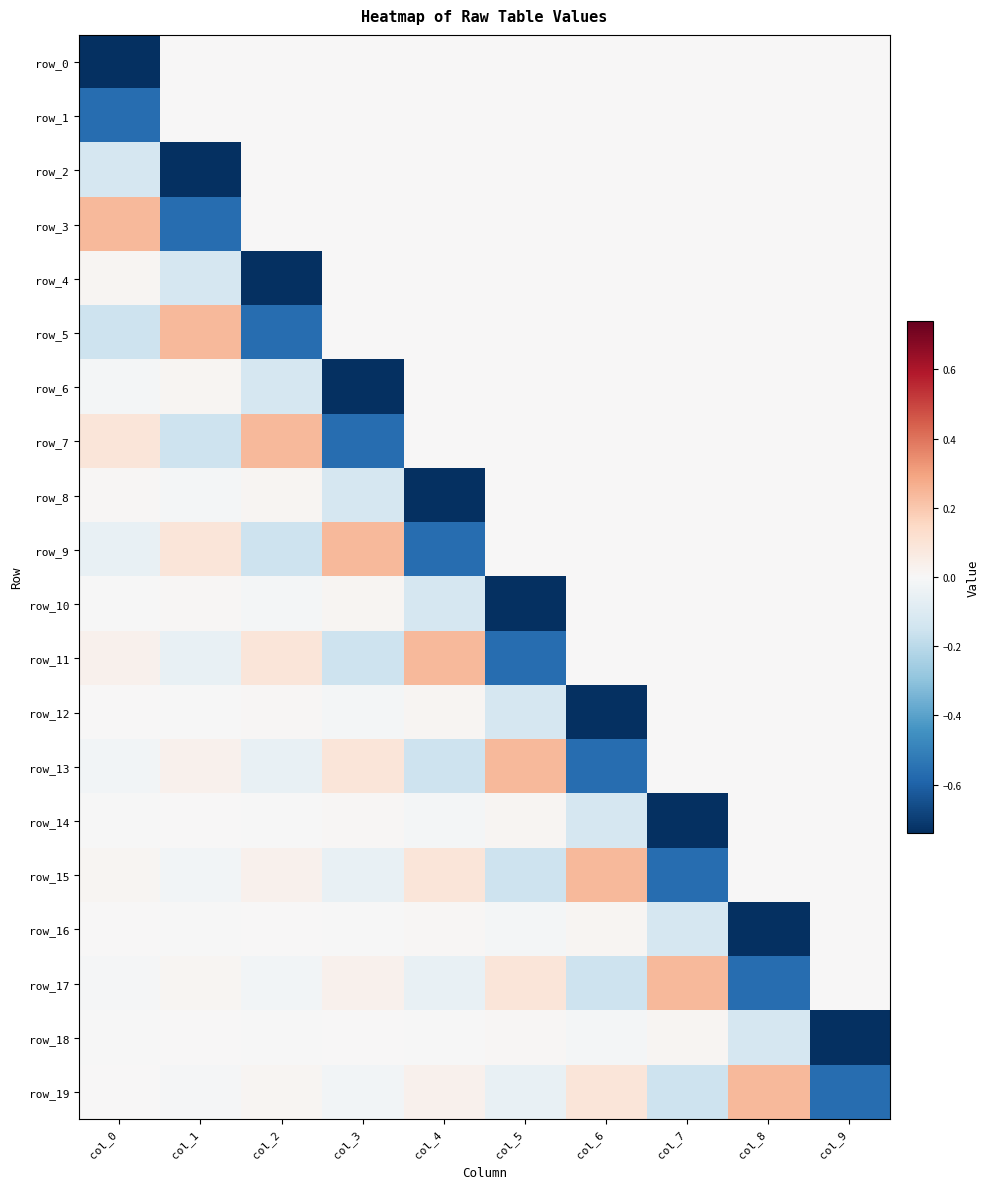

What is the sum of the row_2 values at col_0 and col_3?

-0.1